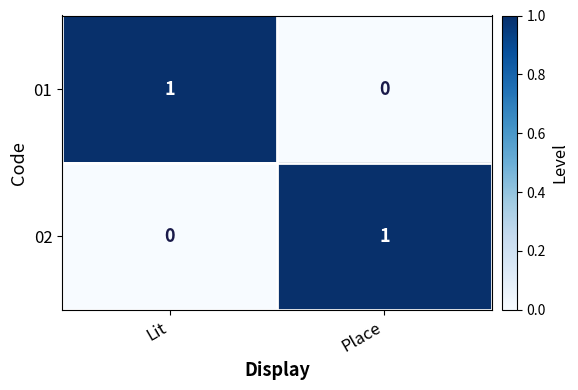

At Lit, list the series in order from smallest to largest.

02, 01